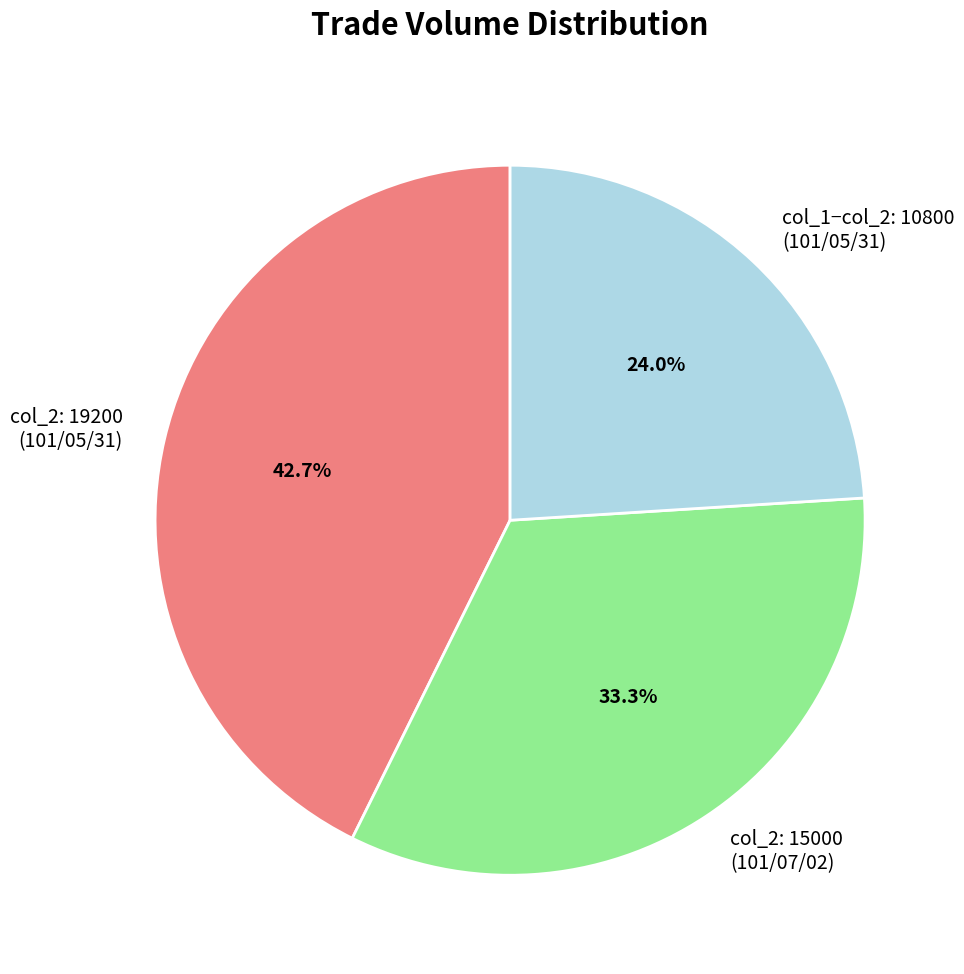

Rank the categories by value from lowest to highest.

col_1−col_2: 10800 (101/05/31), col_2: 15000 (101/07/02), col_2: 19200 (101/05/31)